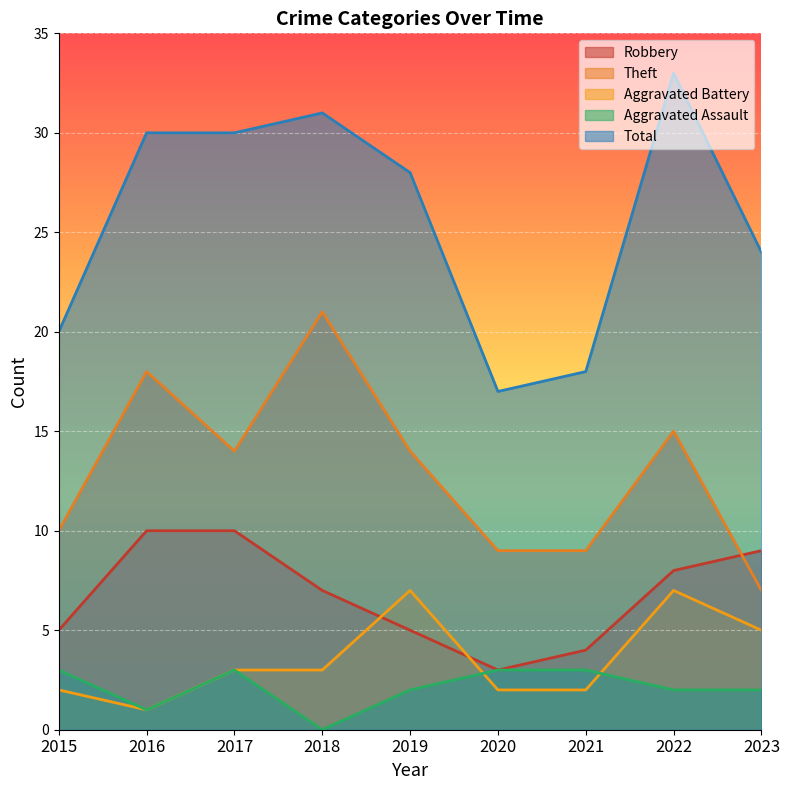

Reading left to right, list all the values displayed in this chart.

Robbery: 5	10	10	7	5	3	4	8	9
Theft: 10	18	14	21	14	9	9	15	7
Aggravated Battery: 2	1	3	3	7	2	2	7	5
Aggravated Assault: 3	1	3	0	2	3	3	2	2
Total: 20	30	30	31	28	17	18	33	24